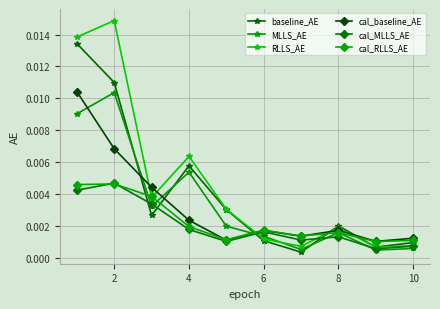

What are all the series names shown in the legend?

baseline_AE, MLLS_AE, RLLS_AE, cal_baseline_AE, cal_MLLS_AE, cal_RLLS_AE